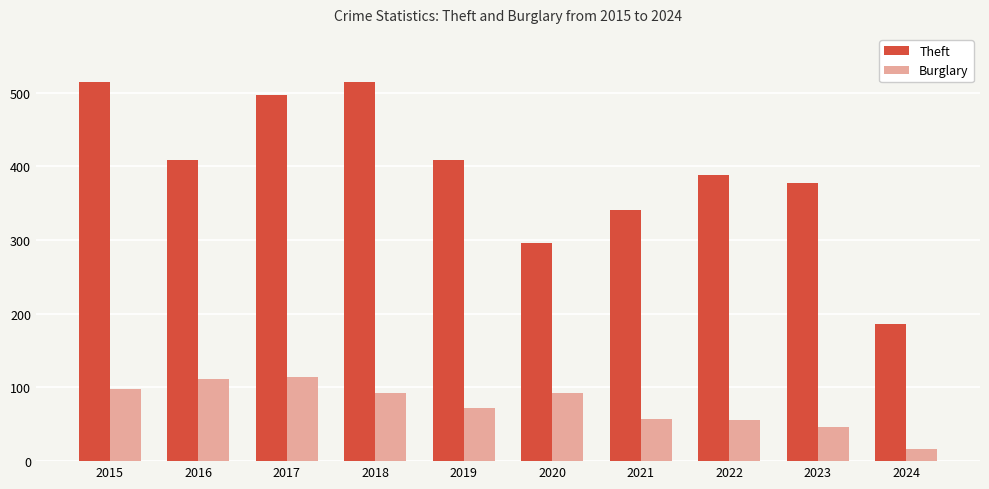

How many groups of bars are there?

10